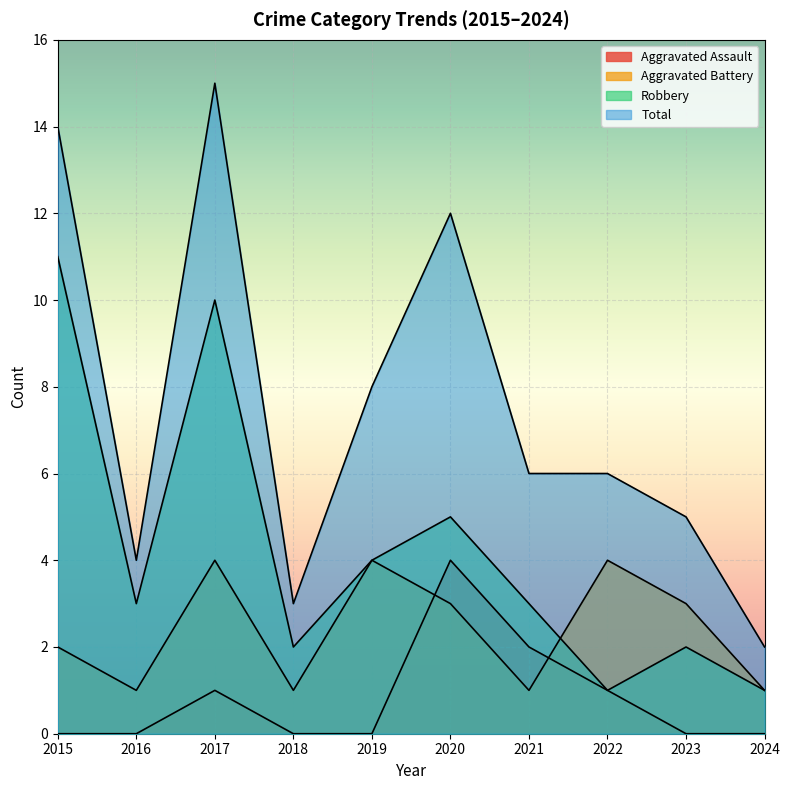

Is the value of Total at 2021 greater than the value of Robbery at 2023?

Yes